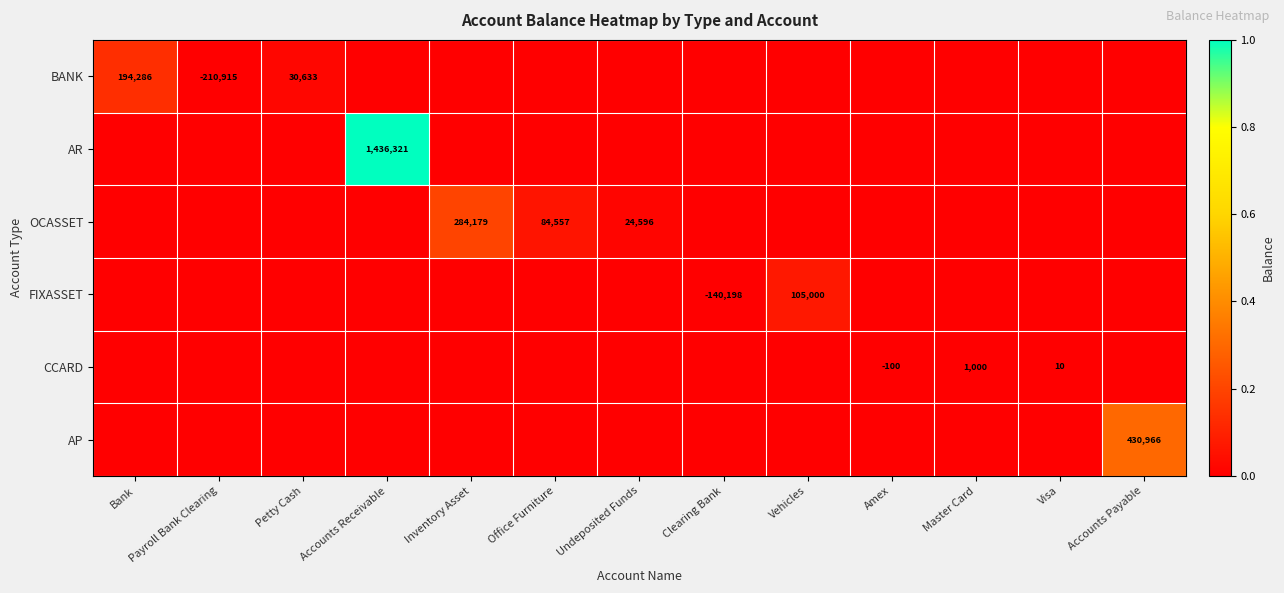

Which label corresponds to the smallest value in the chart?

Payroll Bank Clearing